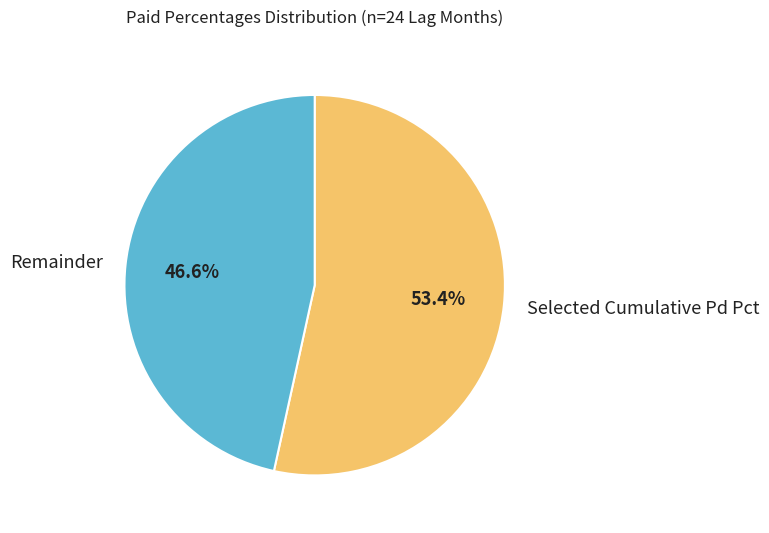

Does any single category account for the majority?

Yes